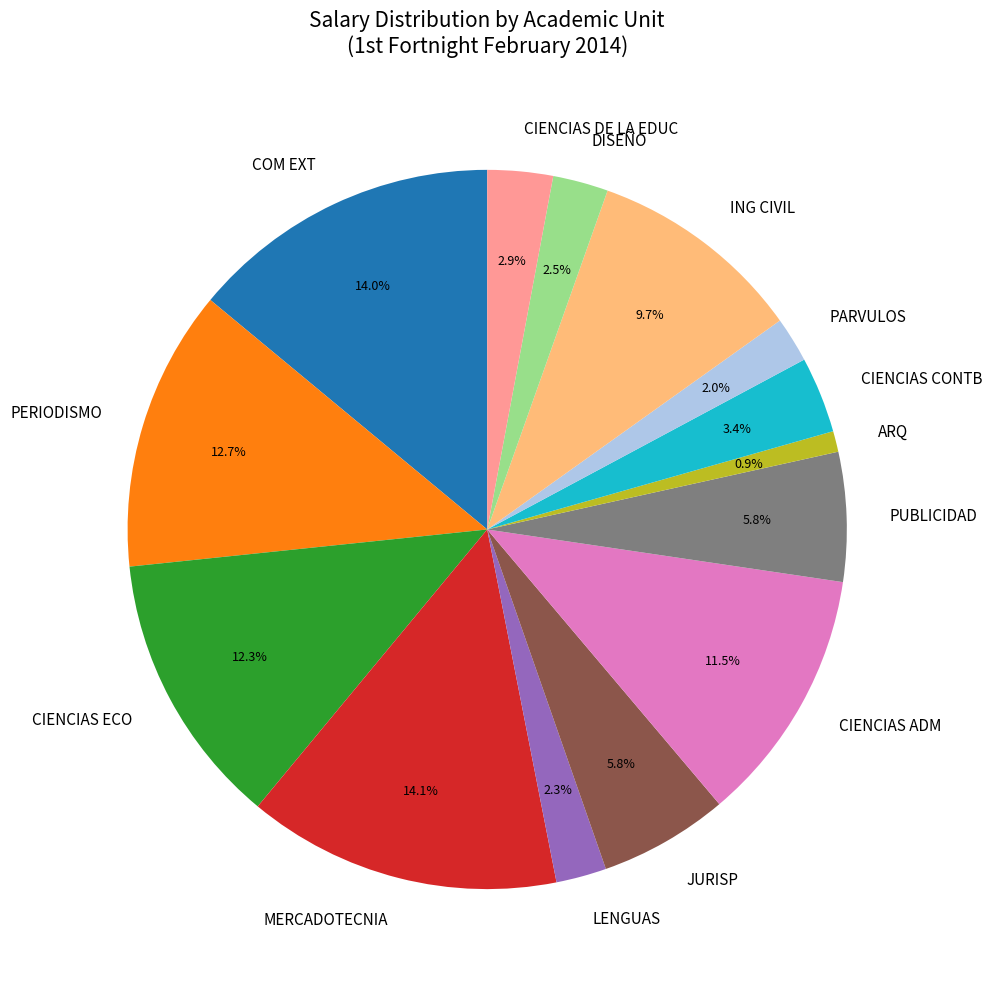

What percentage is the CIENCIAS CONTB slice, to the nearest percent?

3%